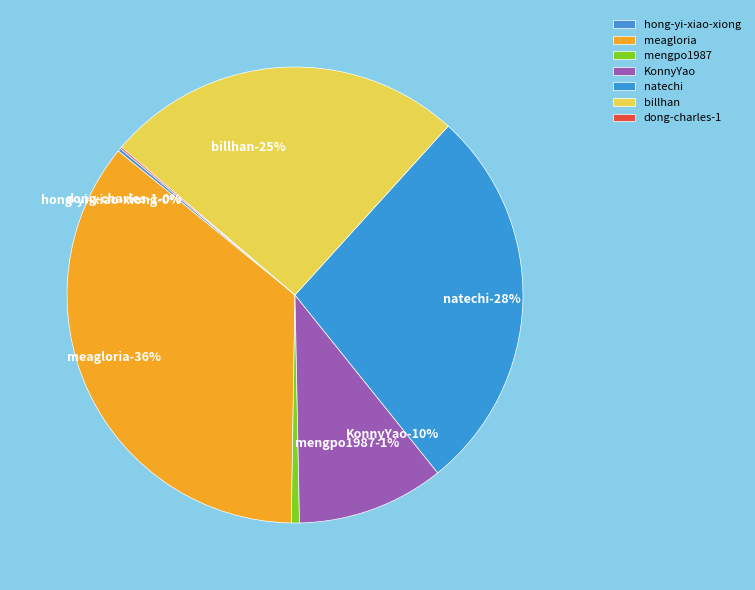

Do hong-yi-xiao-xiong and billhan together represent more than half of the pie?

No